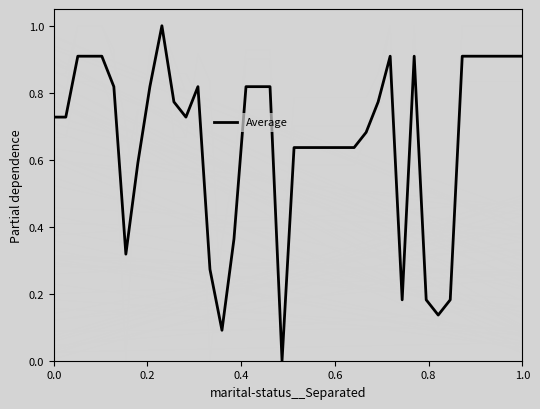

Is this an area chart (filled region under the line)?

No